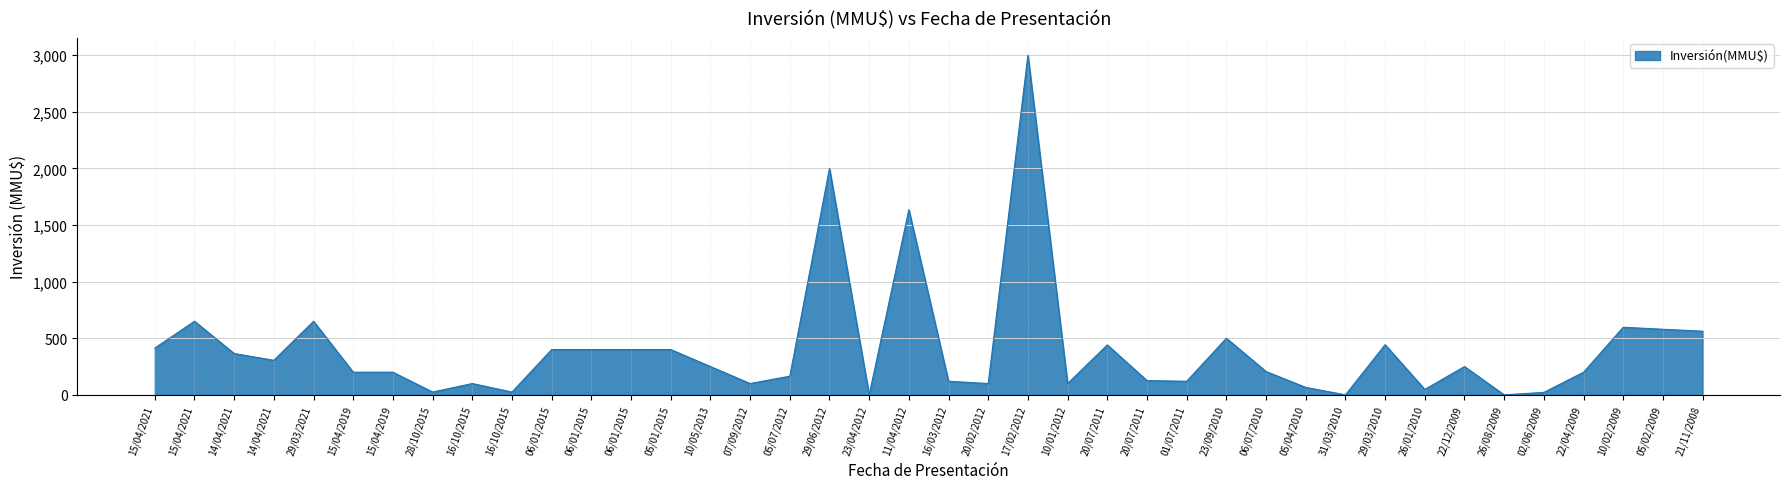

Reading left to right, what are all the values shown in this chart?

413	650	365	305	650	200	200	25	100	25	400	400	400	400	250	100	165	2000	0	1635	120	100	3000	100	441	126	120	500	206	66	0	443	48	250	0	22	200	597	579	562